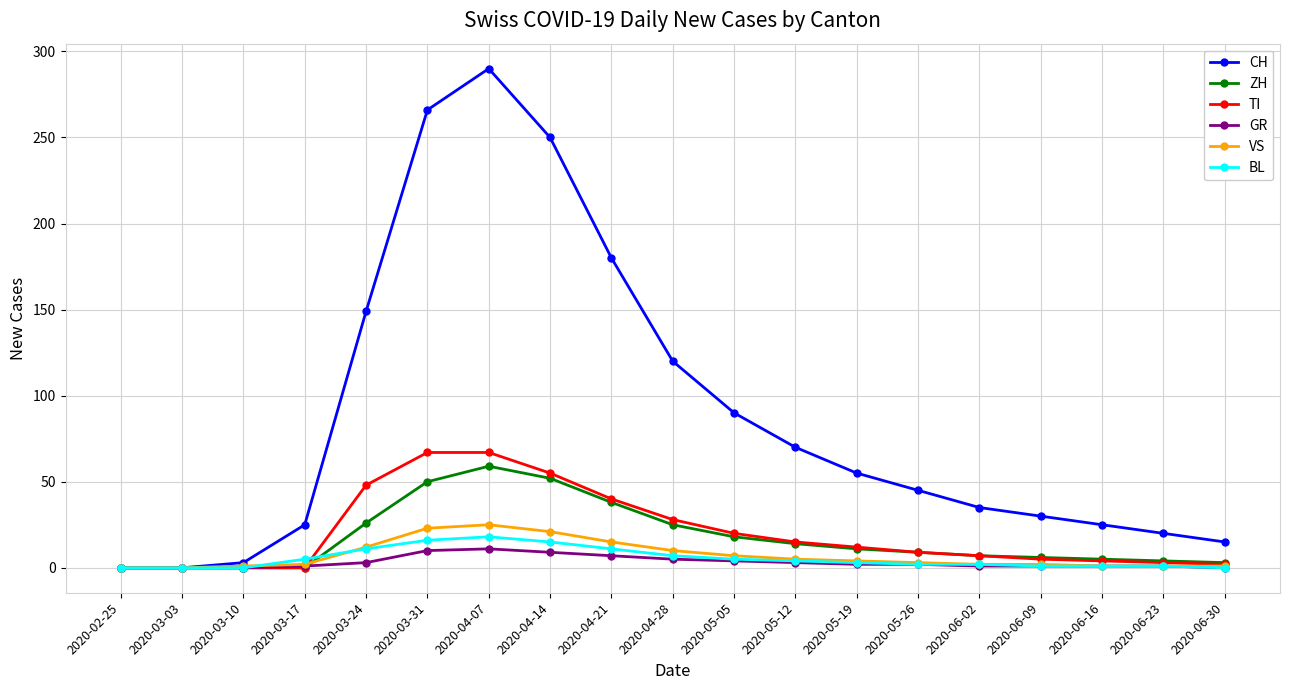

Which series changed the most between 2020-04-21 and 2020-04-28?

CH